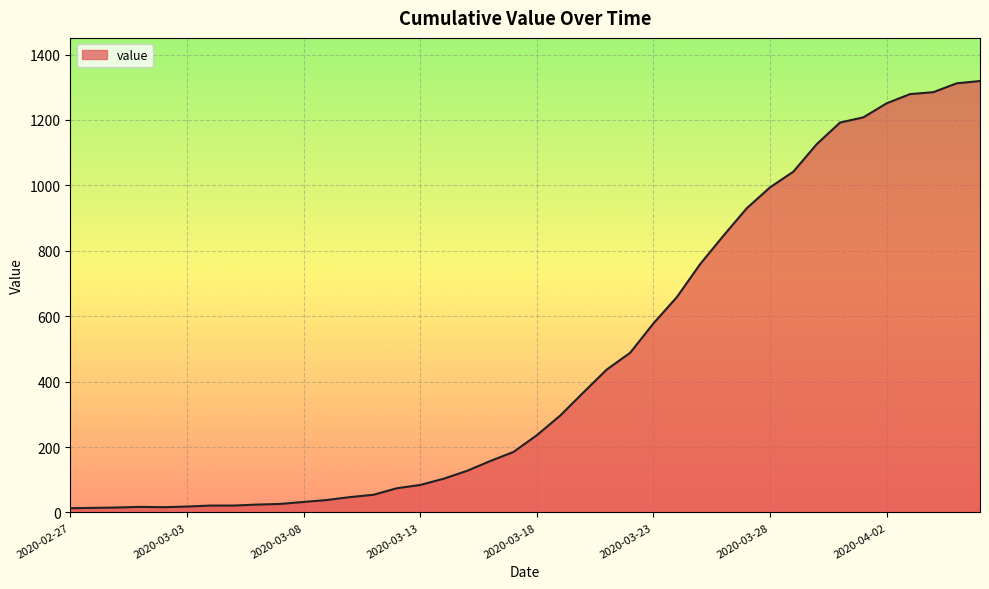

What is the greatest value displayed?

1319